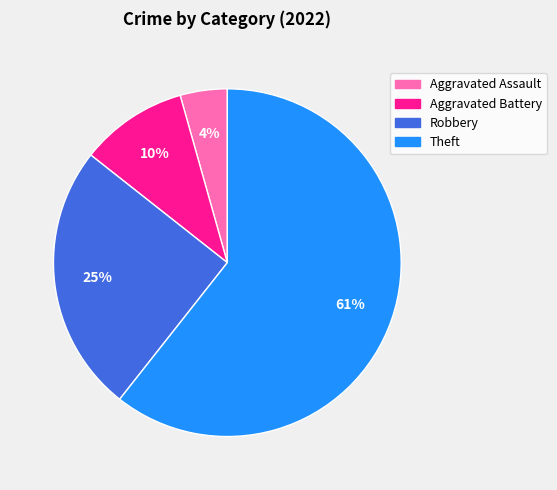

To the nearest percent, what is the difference between the Aggravated Battery and Theft slice percentages?

51%